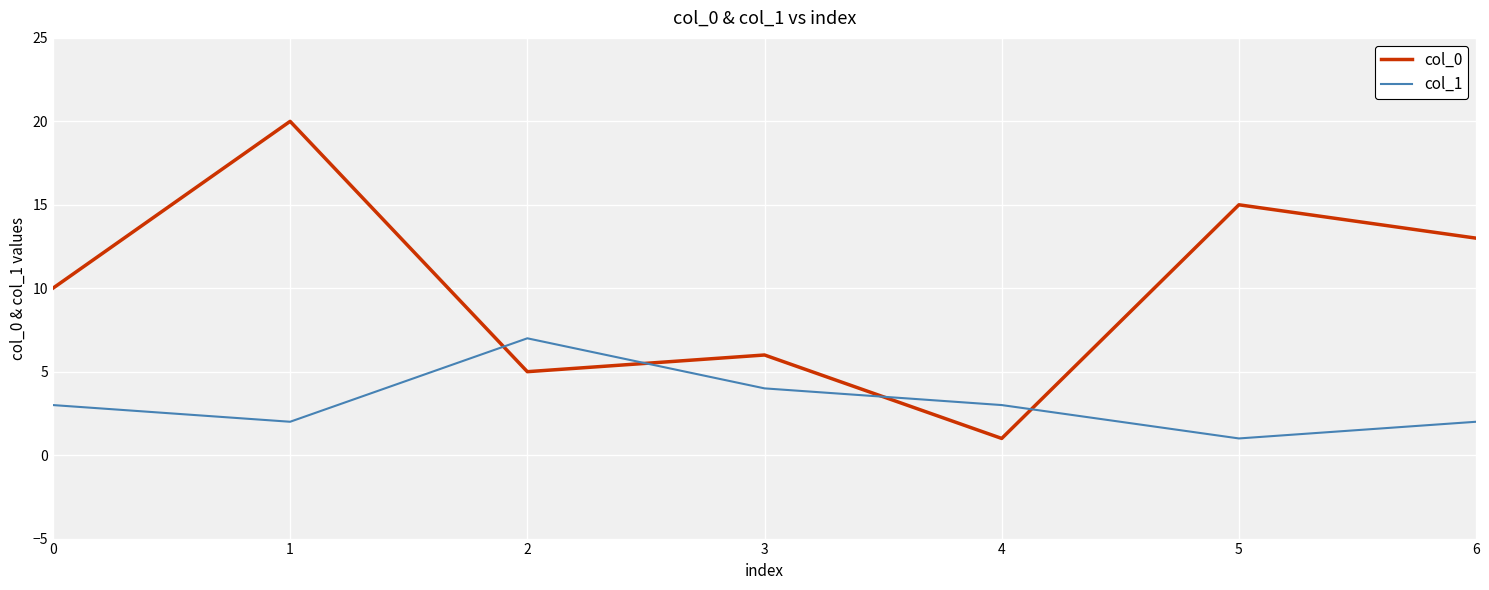

What are all the series names shown in the legend?

col_0, col_1